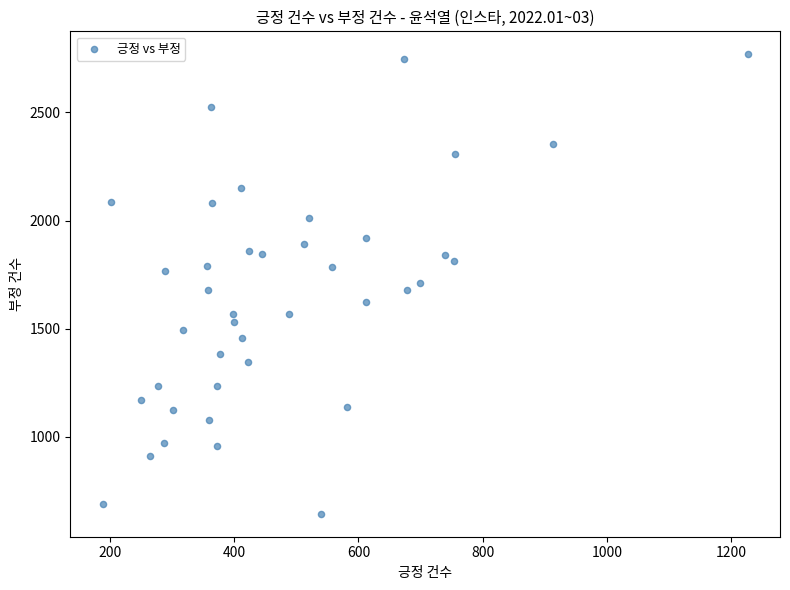

What is the range of Y values (max minus min)?

2125